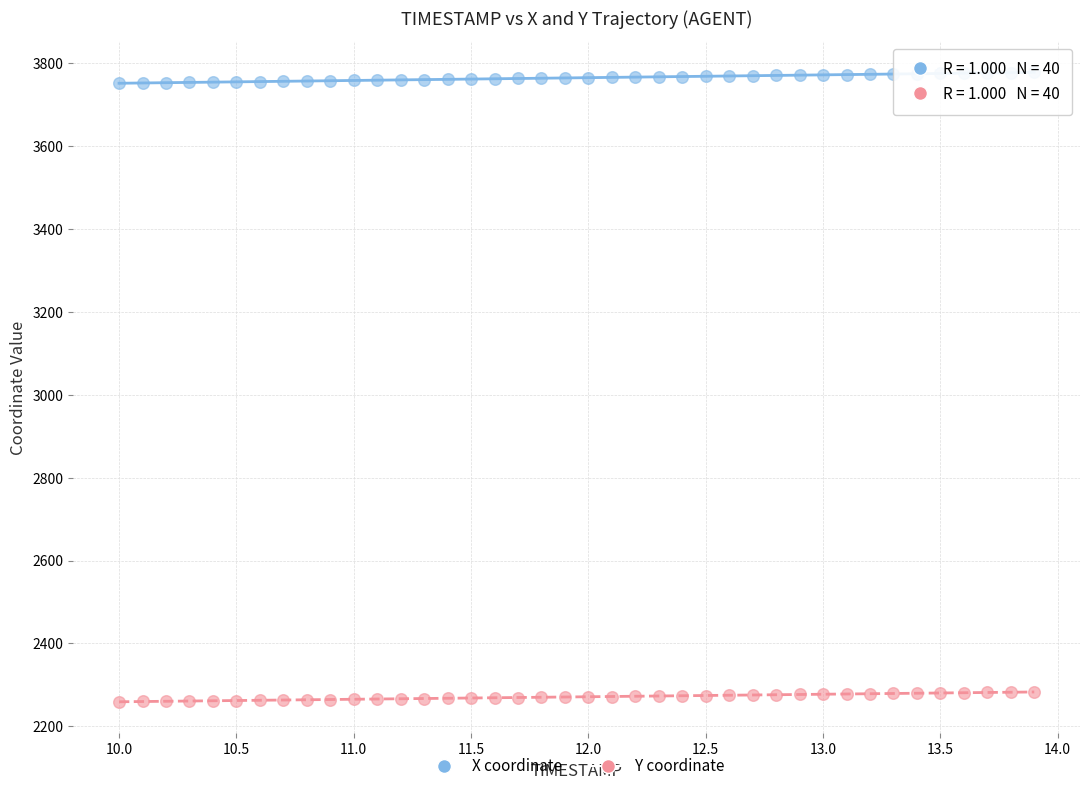

Across all data points, what is the range of X values (max minus min)?

3.9